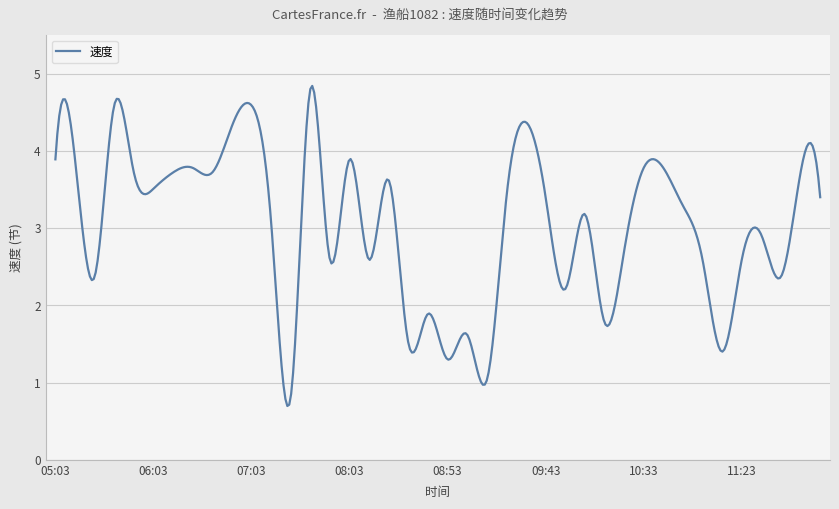

What is the difference between the maximum and minimum values?

4.1